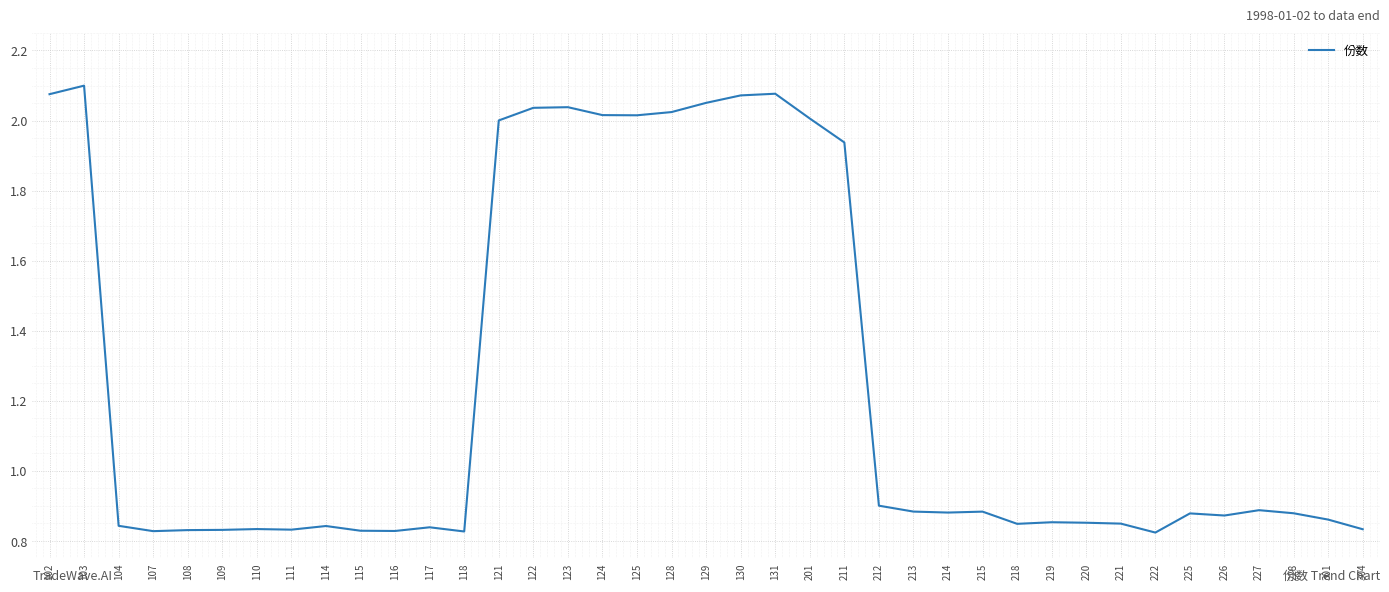

The value at 125 is 0.9. True or false?

False